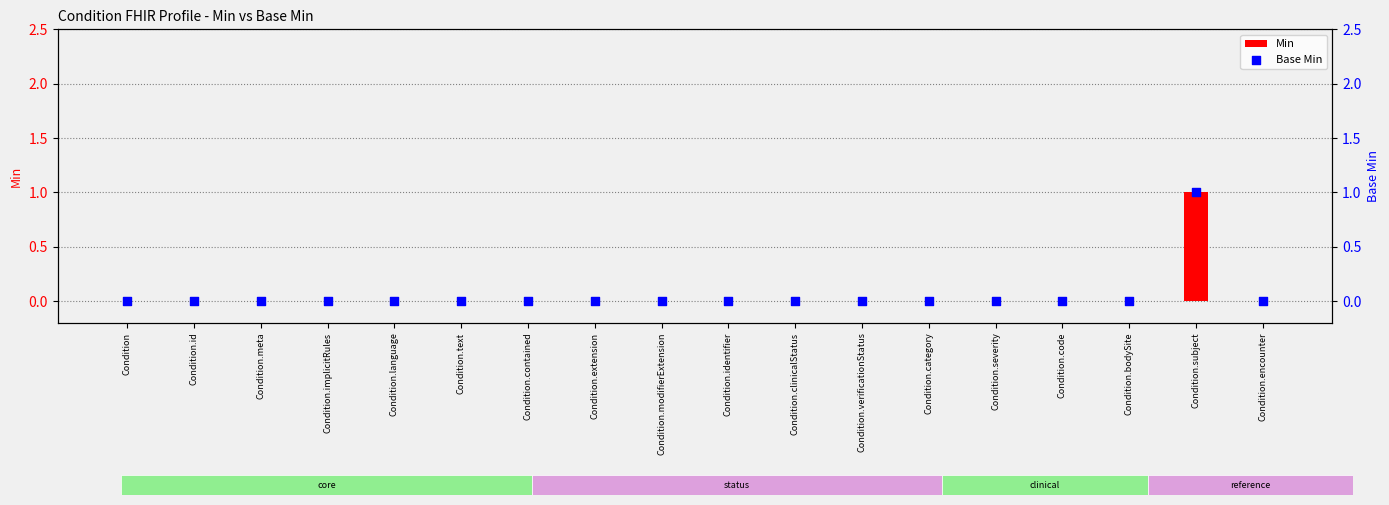

At how many categories does at least one series exceed 0?

1